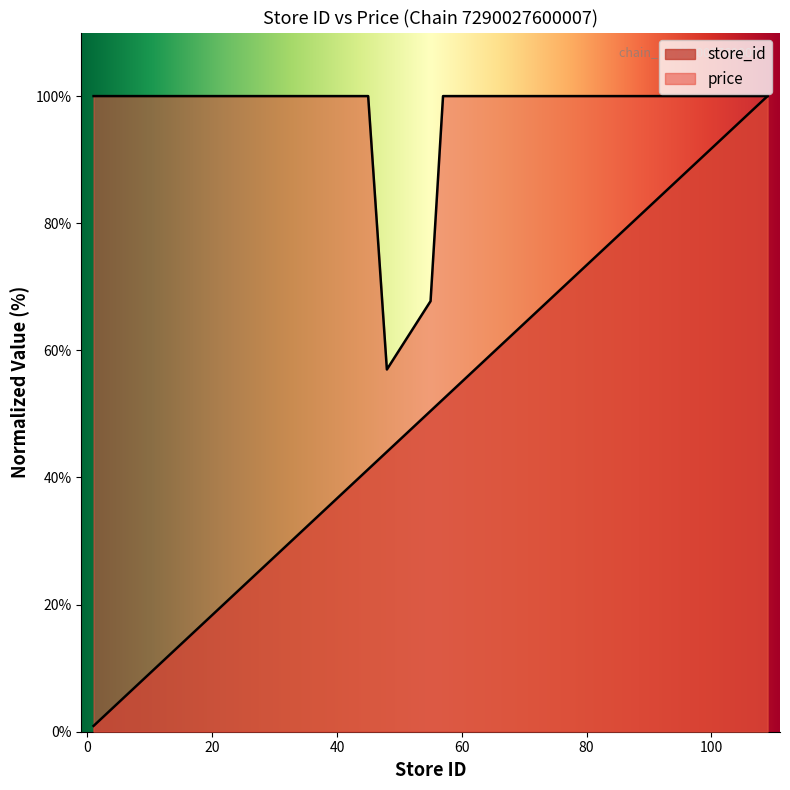

List the labels in order of store_id value, largest first.

109, 107, 106, 105, 104, 96, 91, 90, 87, 83, 80, 71, 70, 69, 65, 57, 55, 48, 45, 43, 42, 39, 38, 36, 35, 33, 32, 22, 20, 19, 18, 17, 11, 9, 7, 5, 4, 3, 2, 1